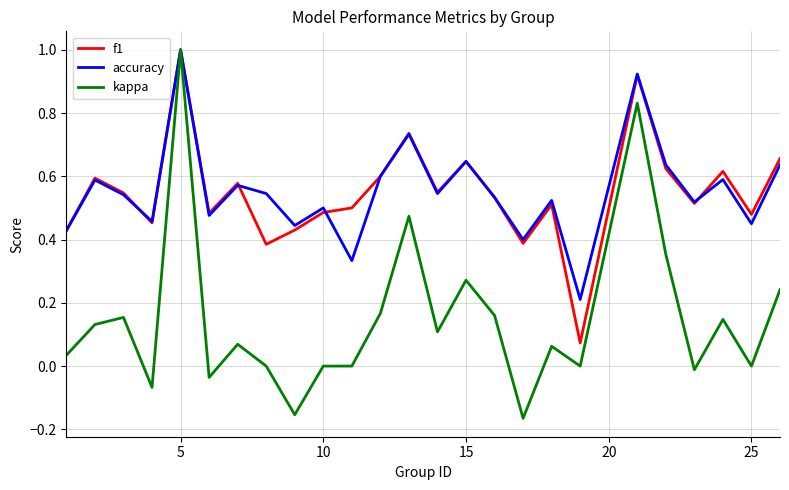

What is the maximum value for accuracy?

1.0